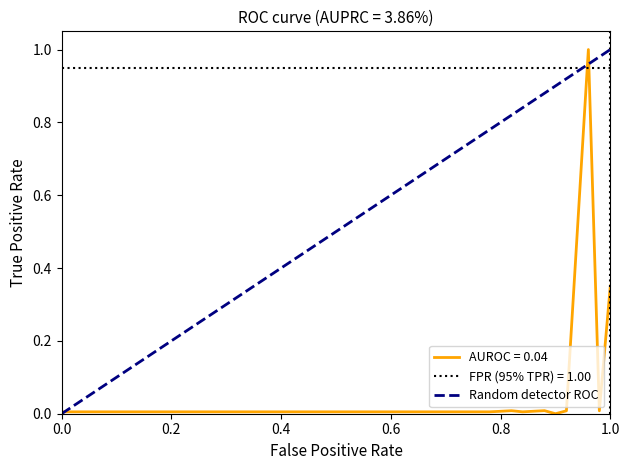

Does the chart have visible grid lines?

No